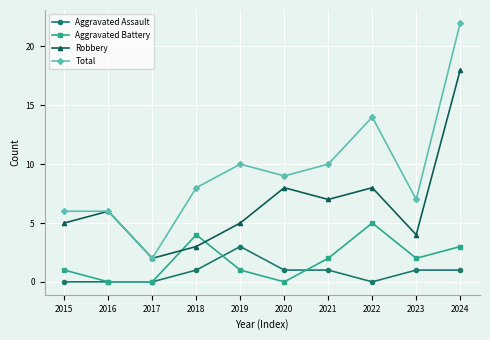

At which category does the chart reach its peak across all series?

2024